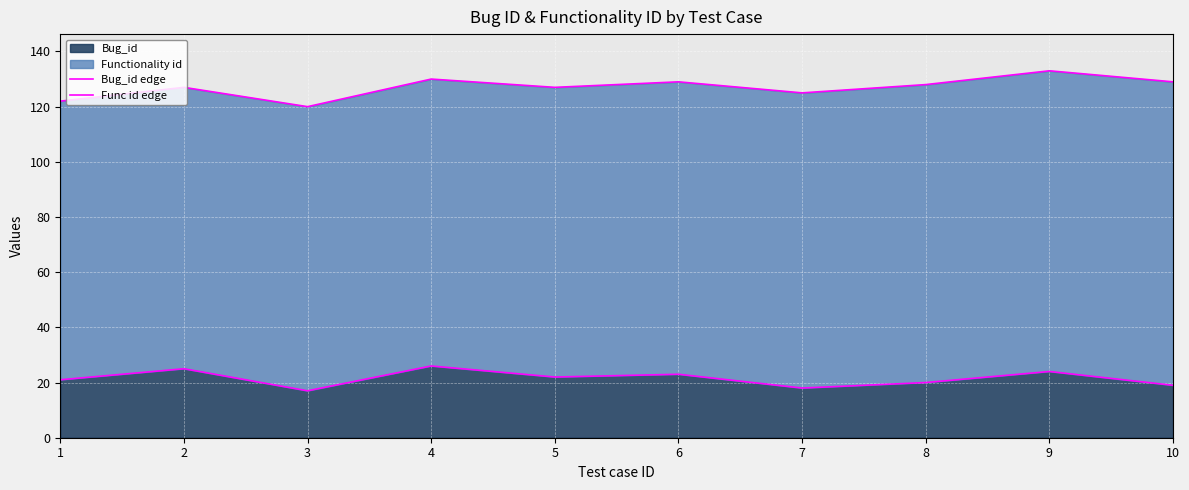

Is the value of Func id edge at 2 greater than the value of Bug_id edge at 7?

Yes